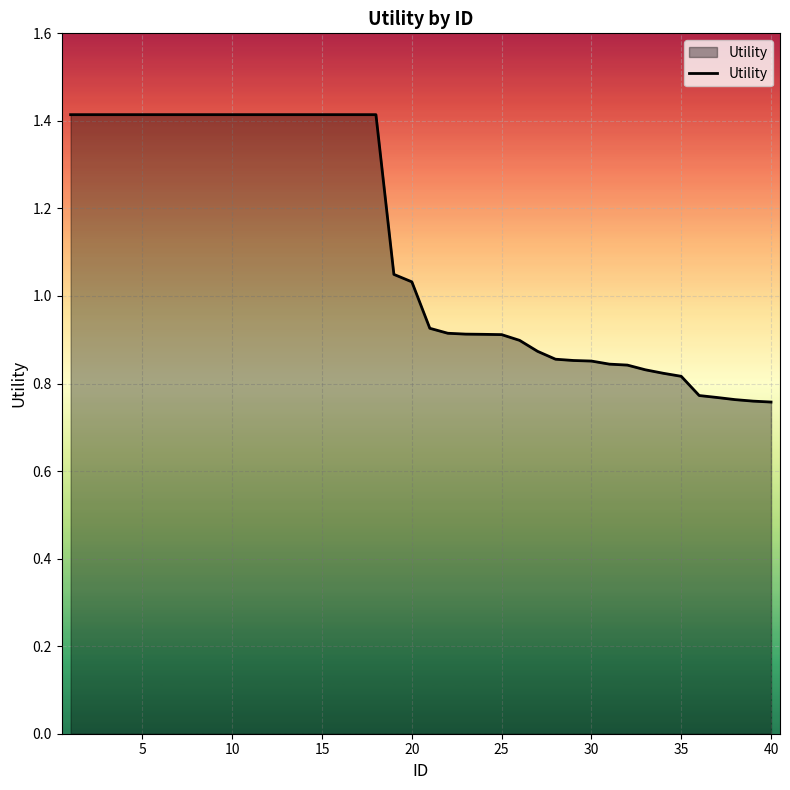

What is the difference between the maximum and minimum values?

0.7